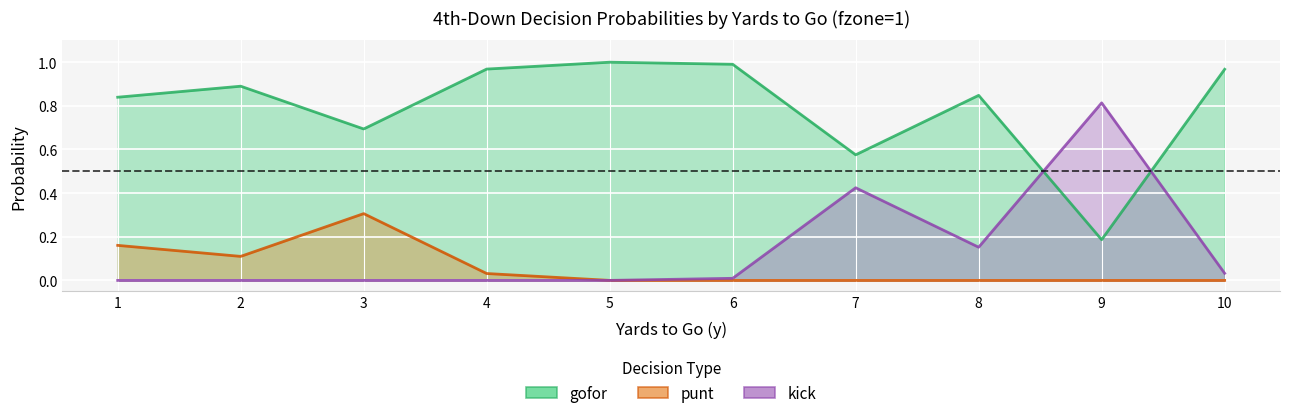

What is the maximum value for punt?

0.3